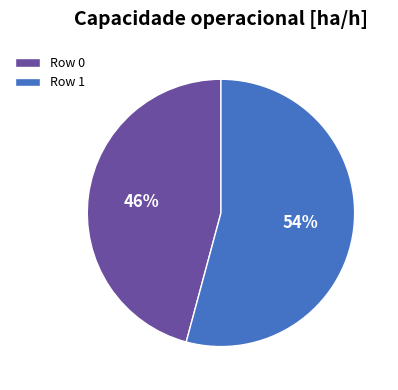

Approximately how many times larger is the value at Row 1 compared to Row 0?

1.2